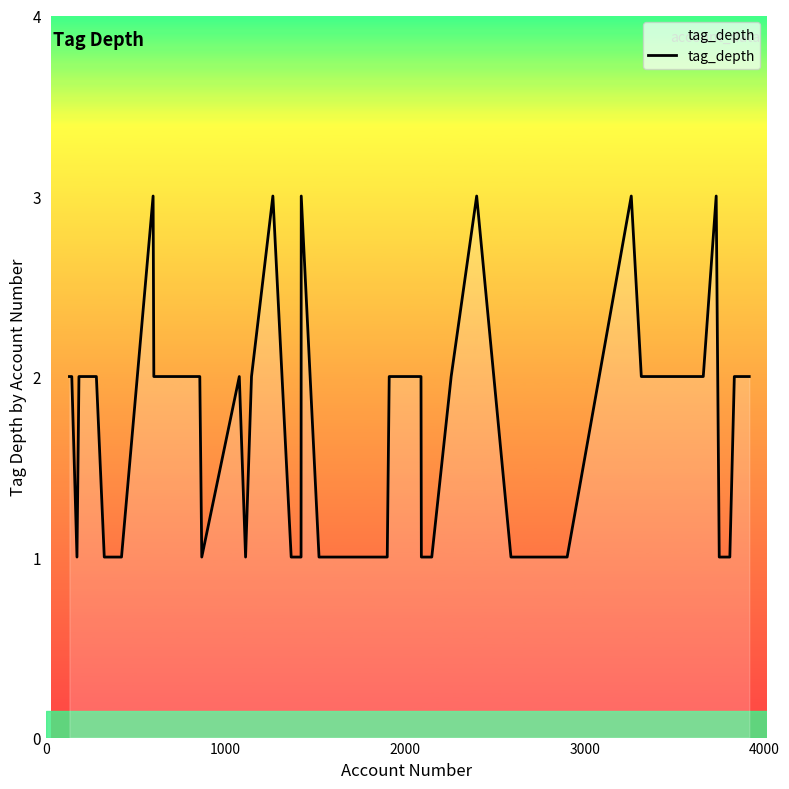

What is the maximum value shown in the chart?

3